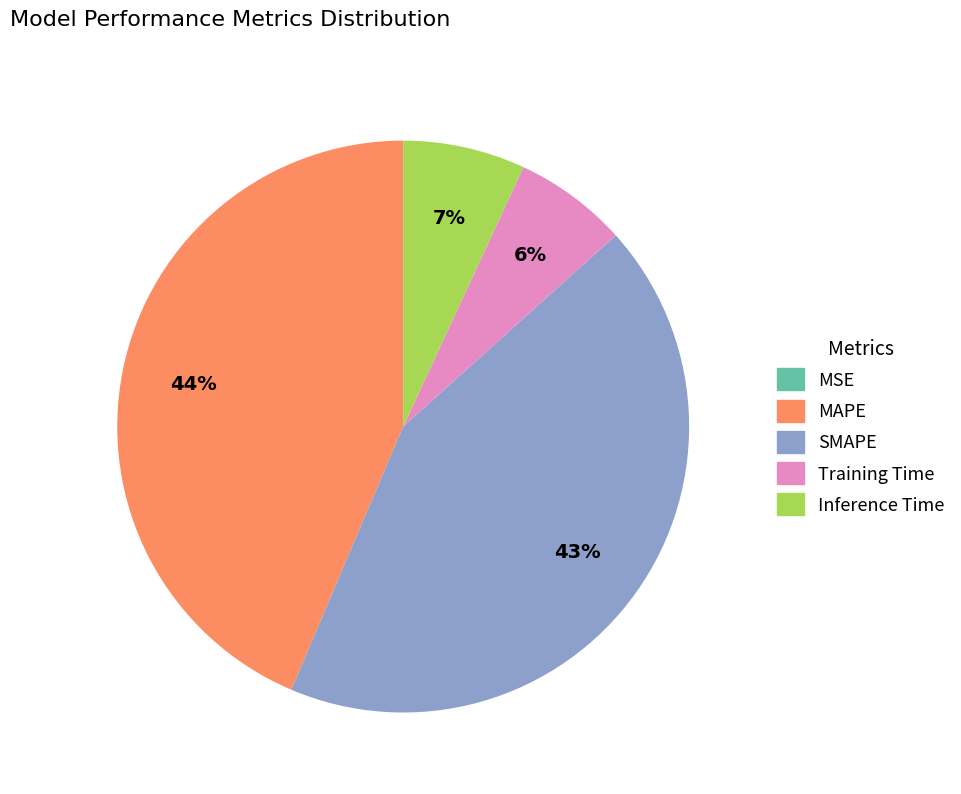

Between SMAPE and Inference Time, which is larger?

SMAPE